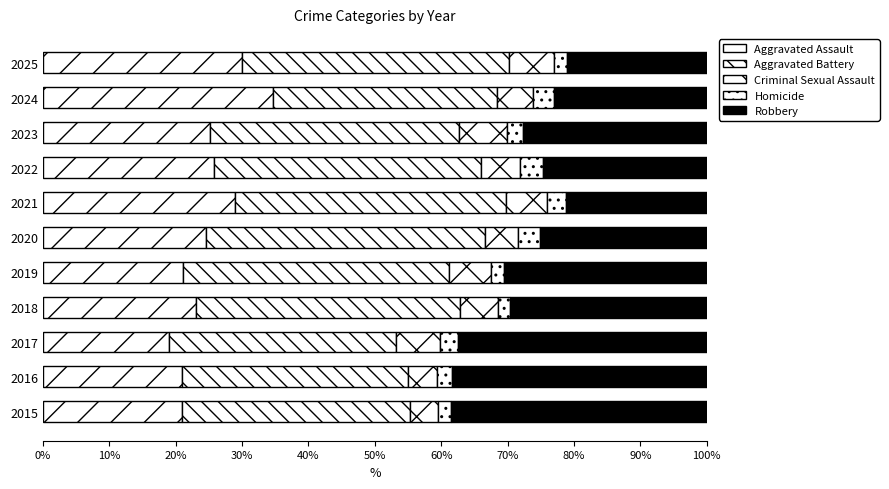

Count the number of categories in the chart.

11